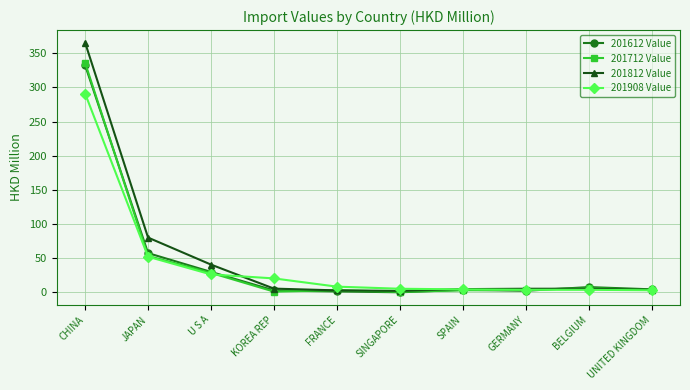

Does the chart have visible grid lines?

Yes